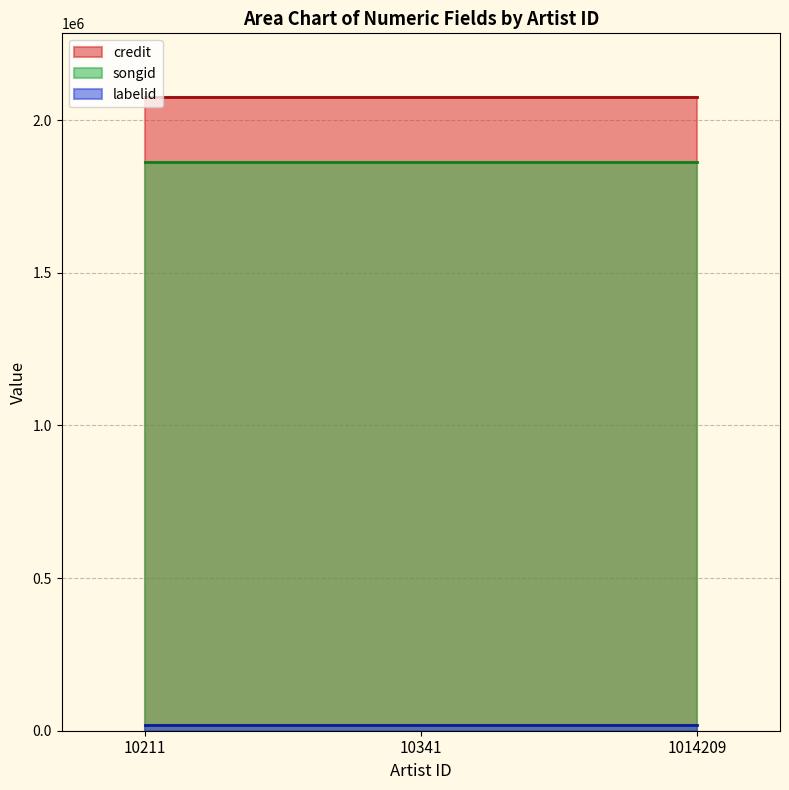

What are all the series names shown in the legend?

credit, songid, labelid